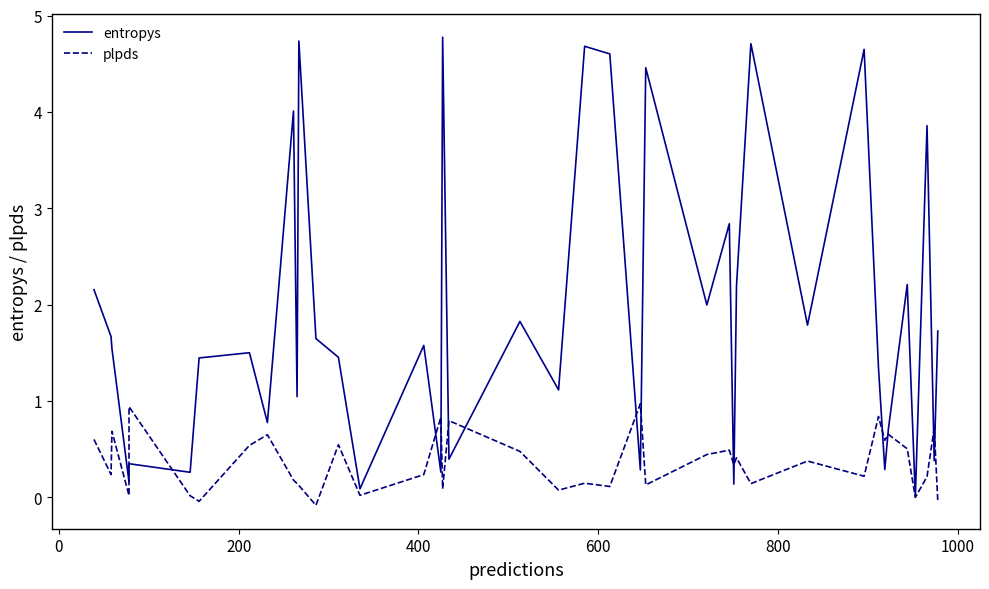

How many times do plpds and entropys cross each other?

14